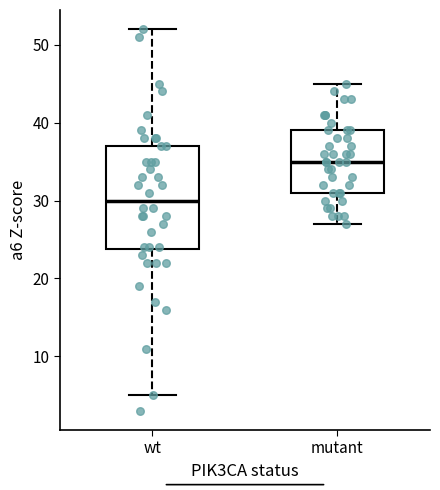

Reading left to right, transcribe this box plot: for each box, give where its median line is, the range the box spans, and where its two whiskers end, as read against the y-axis. The values are not printed on the chart, so give them approximately, as read against the axis.

wt: median 30, box 24 to 37, whiskers 5 to 52
mutant: median 35, box 31 to 39, whiskers 27 to 45